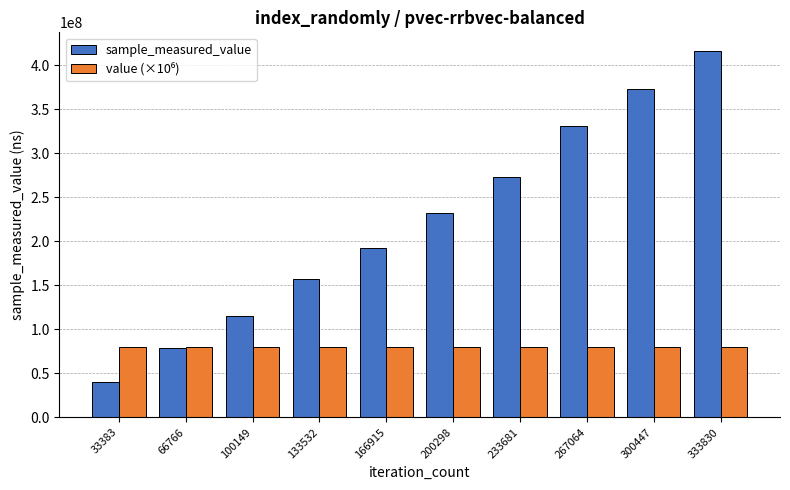

What is the sum of the sample_measured_value values at 300447 and 200298?

605175963